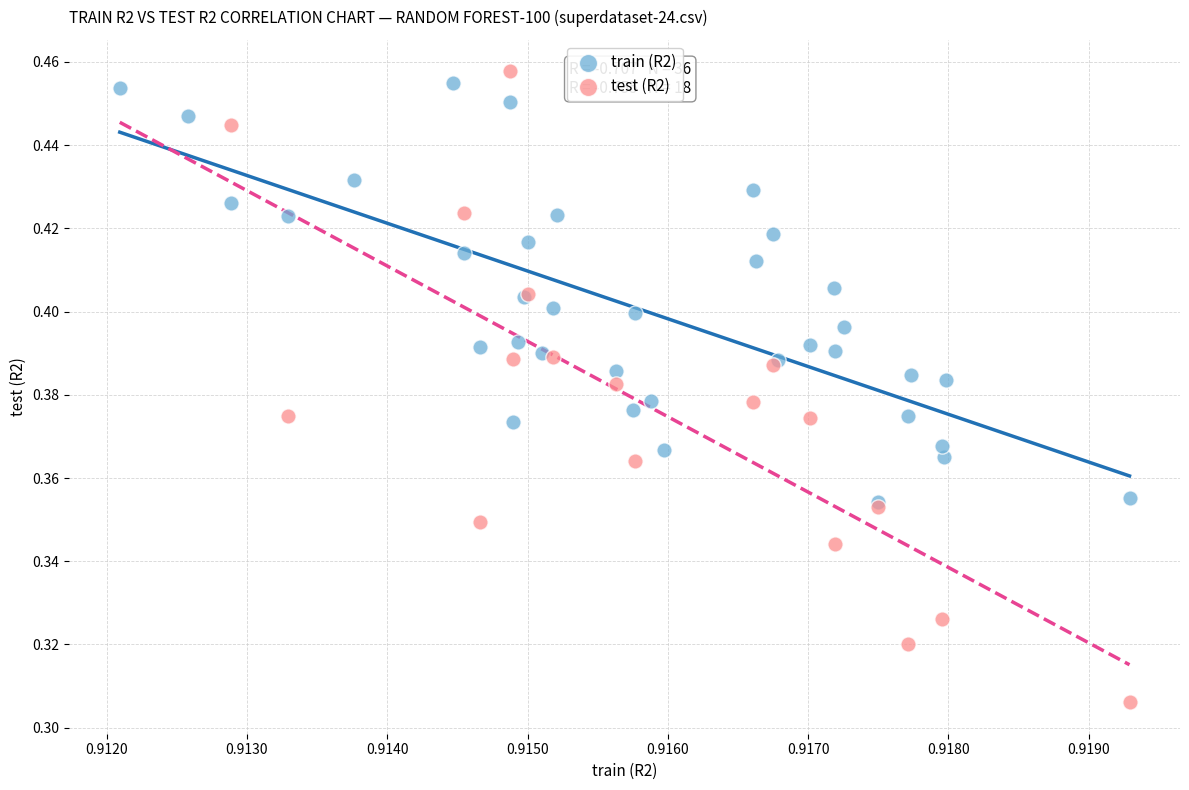

Which series reaches the minimum Y coordinate?

test (R2)